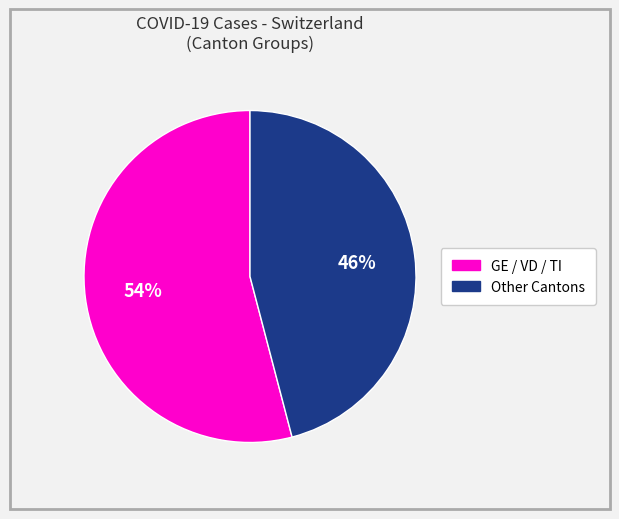

To the nearest percent, what is the difference between the largest and smallest slice percentages?

8%